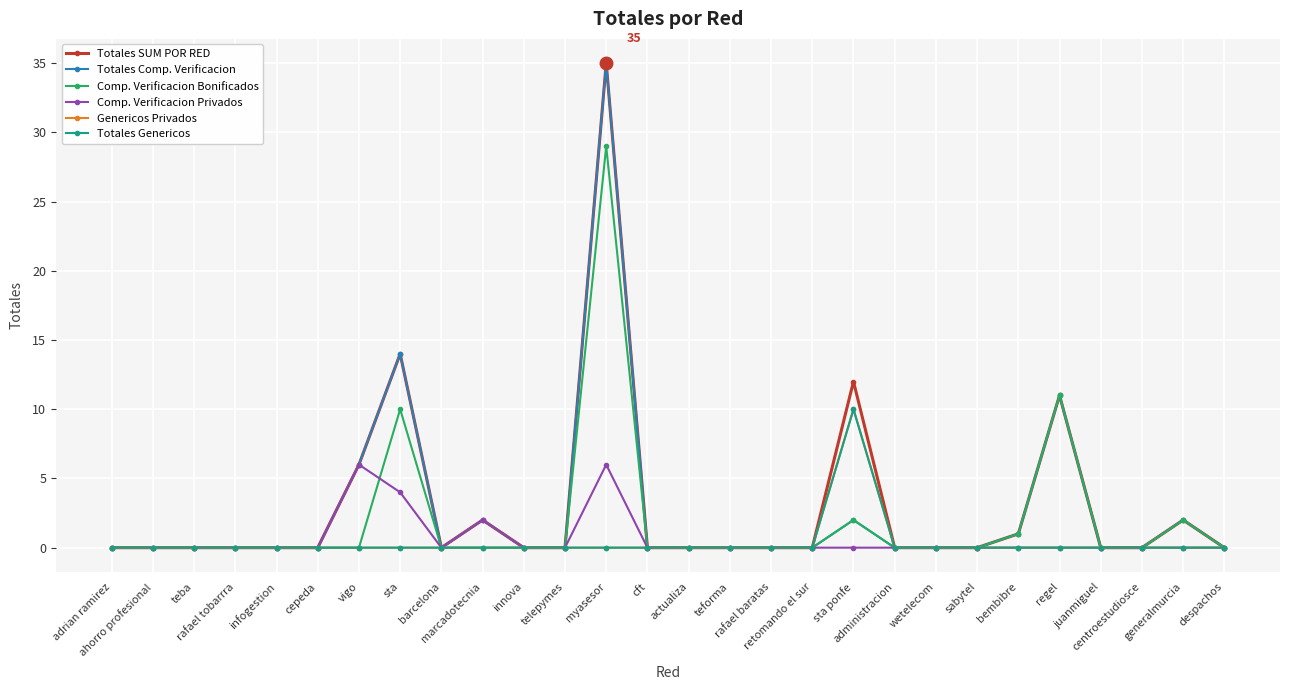

Does the chart have visible grid lines?

Yes